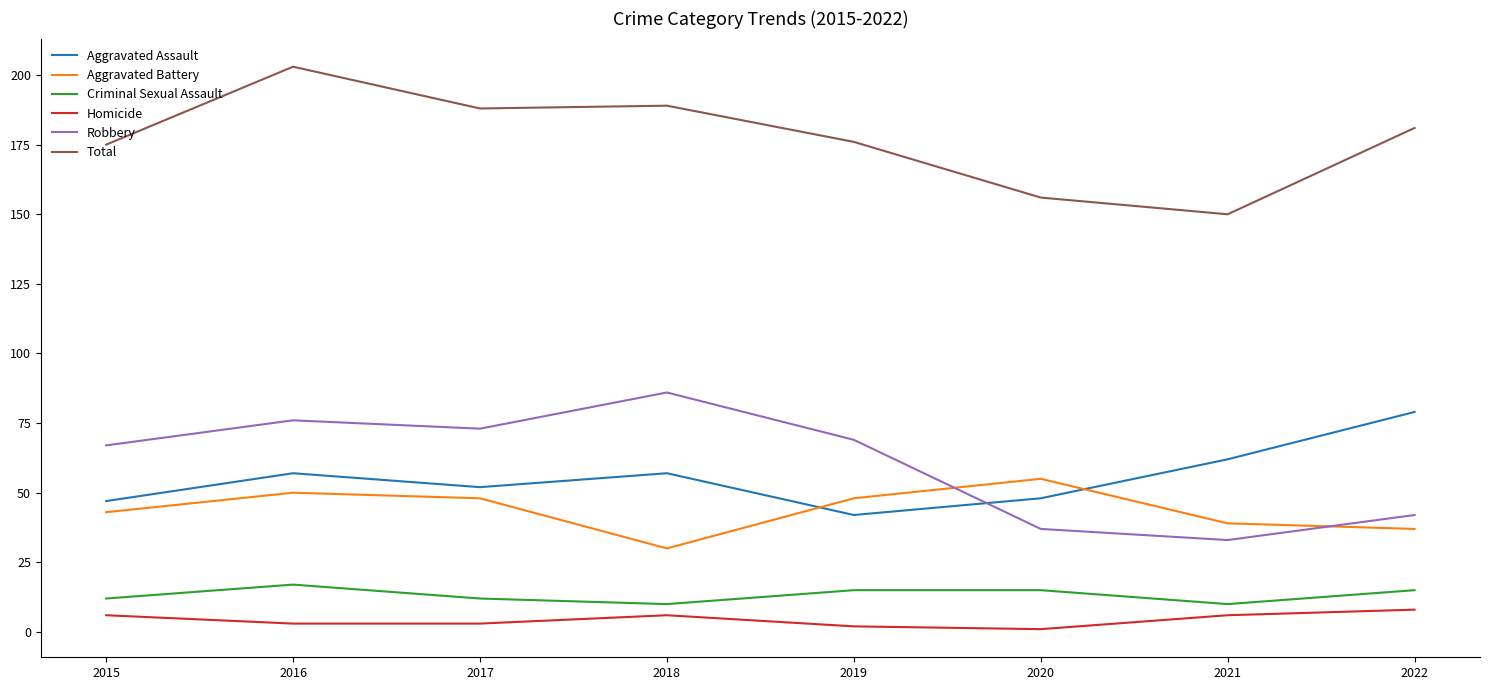

Is this an area chart (filled region under the line)?

No